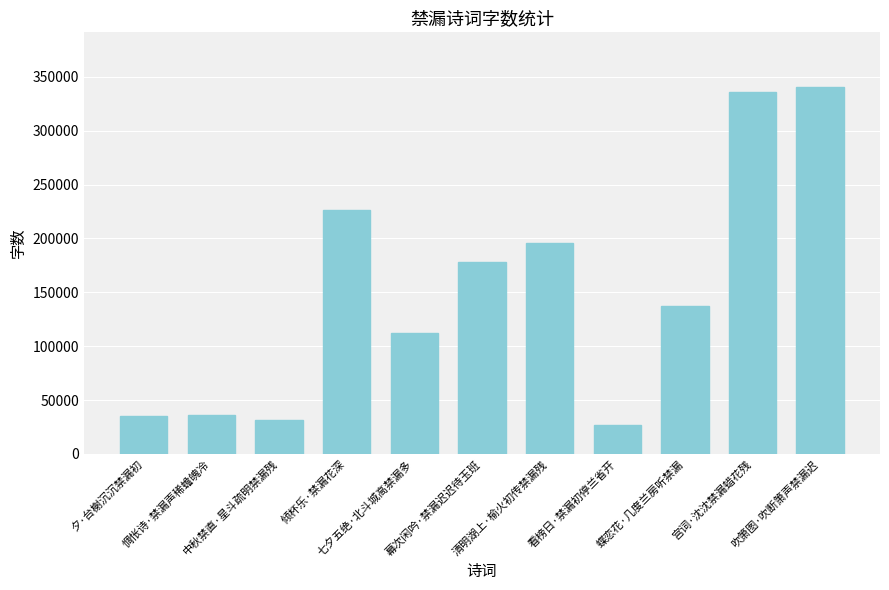

The value at 倾杯乐·禁漏花深 is 298016. True or false?

False